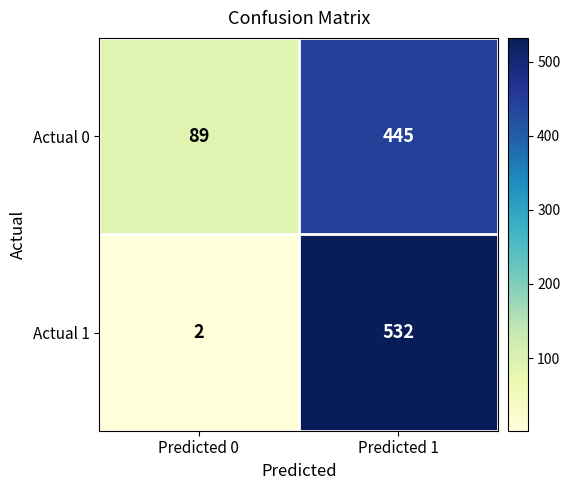

At which label is Actual 1 closest to 267?

Predicted 0